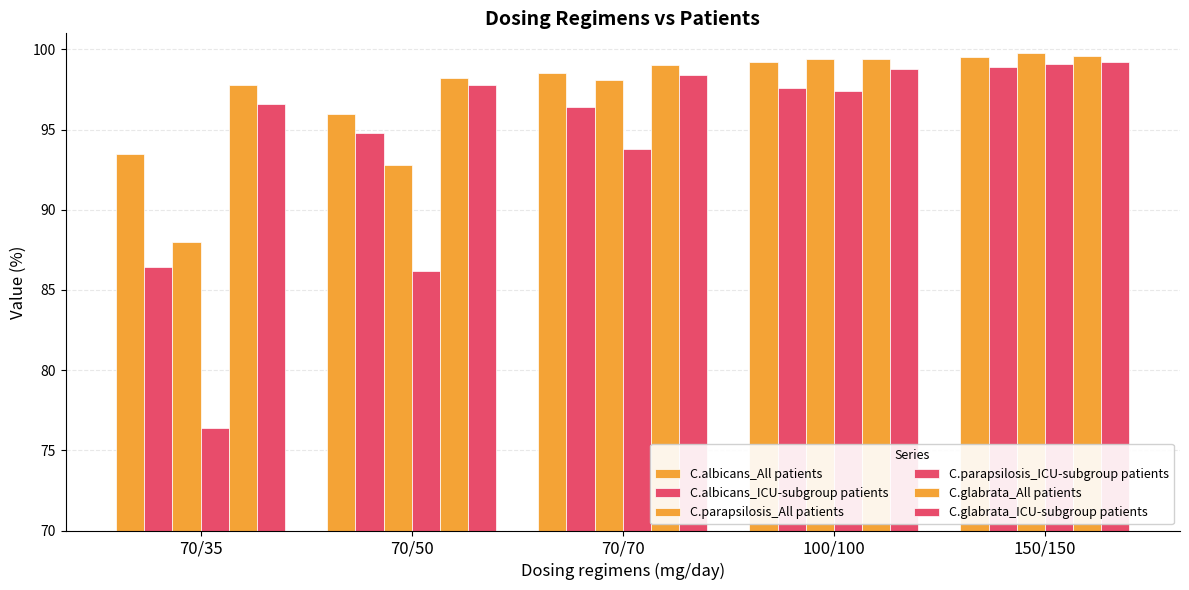

Which series changed the most between 70/70 and 100/100?

C.parapsilosis_ICU-subgroup patients